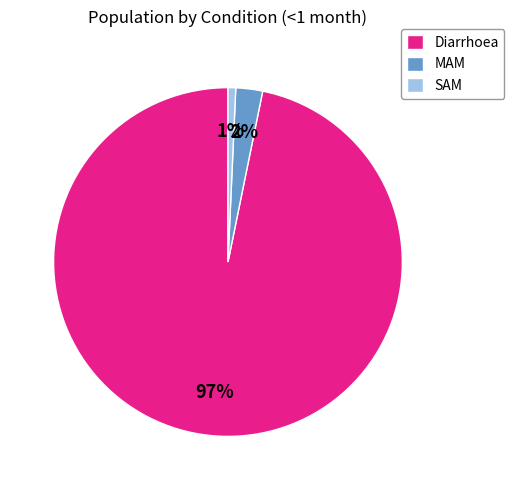

To the nearest percent, what portion does Diarrhoea represent?

97%